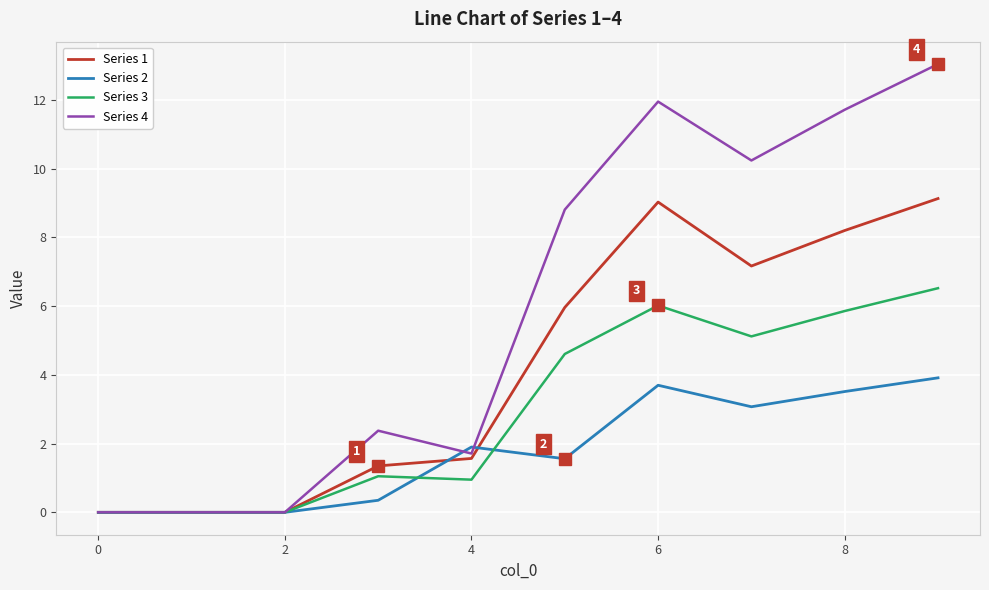

Rank the series by their average value, from highest to lowest.

Series 4, Series 1, Series 3, Series 2